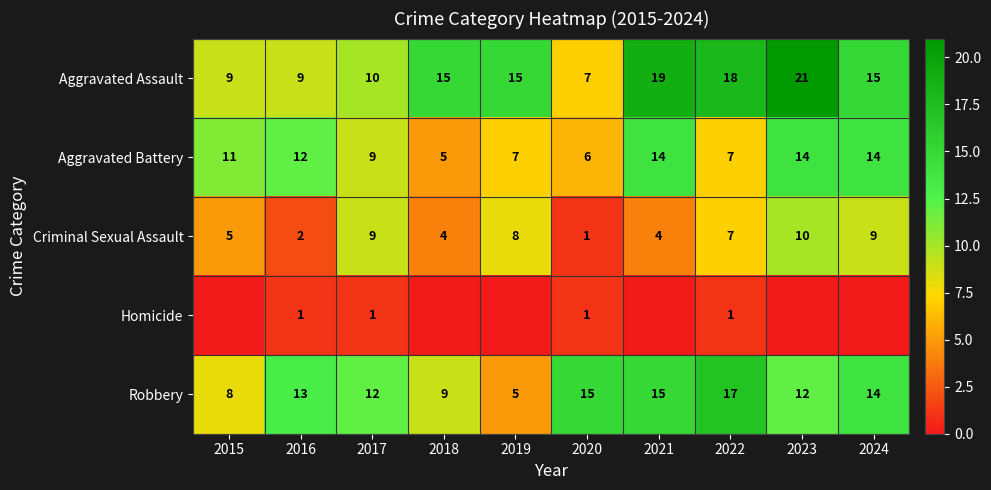

What is the difference between the highest and lowest values at 2022?

17